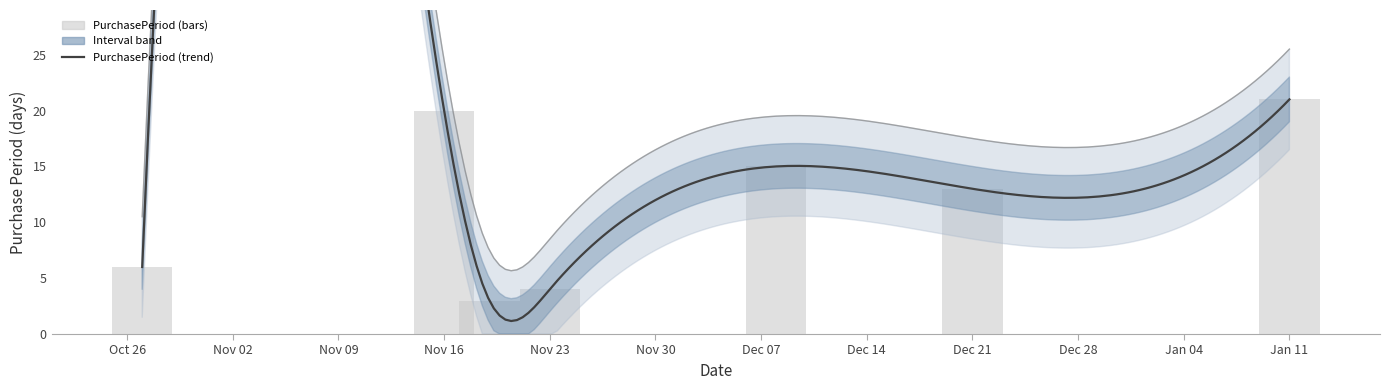

What is the ratio of the value at 2015-12-08 to the value at 2015-11-19?

5.0